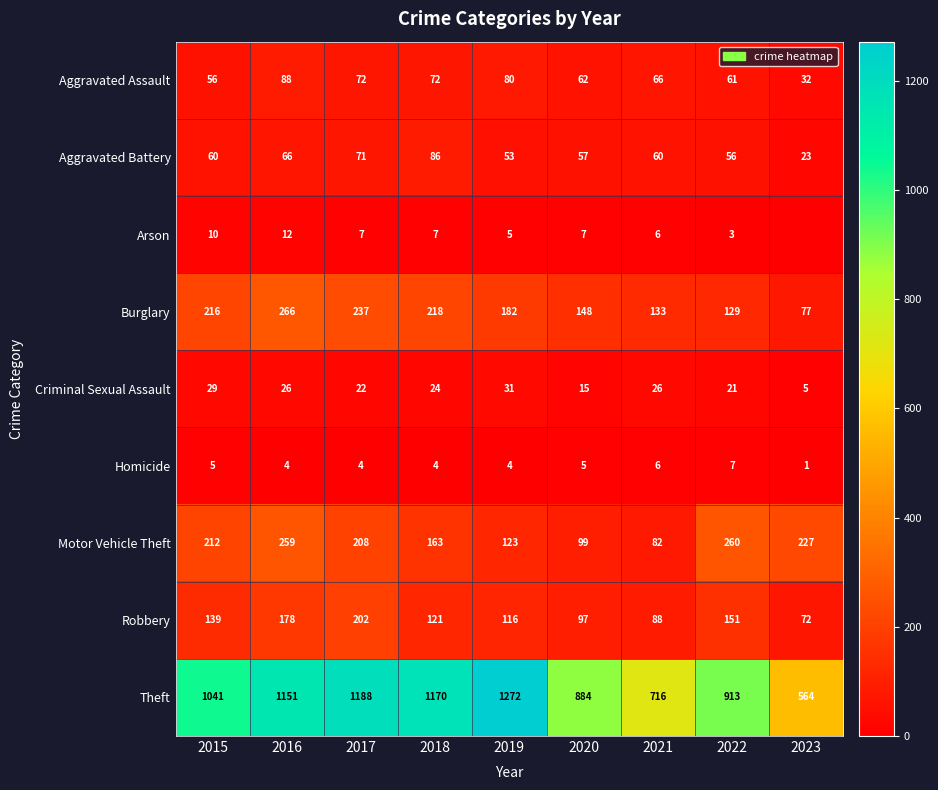

What is the difference between the highest and lowest values at 2016?

1147